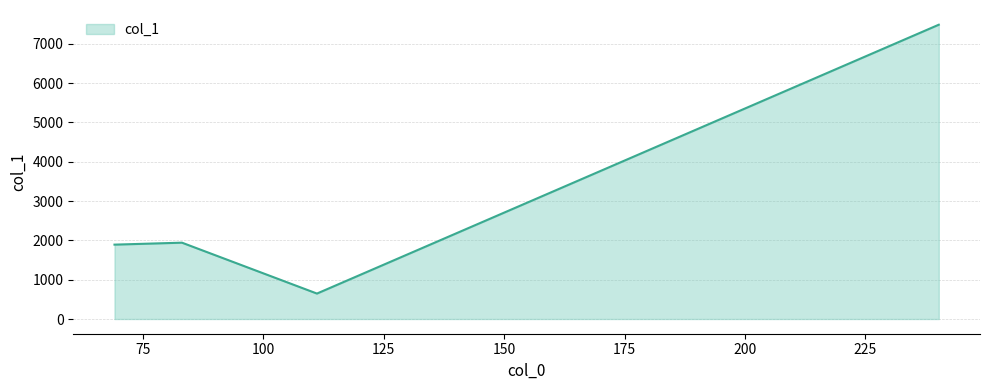

What is the average value?

2990.1